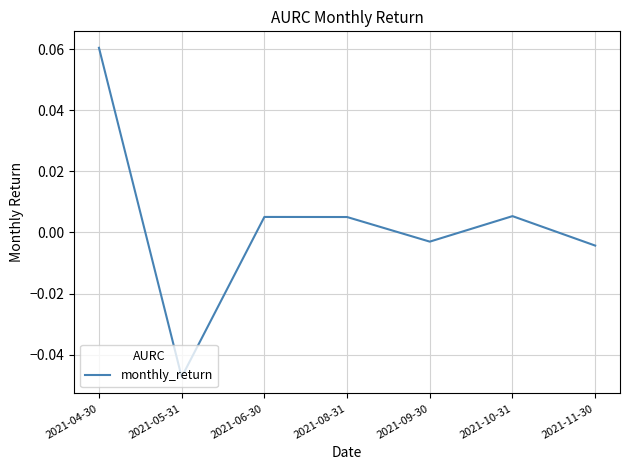

Which has a higher value, 2021-09-30 or 2021-05-31?

2021-09-30